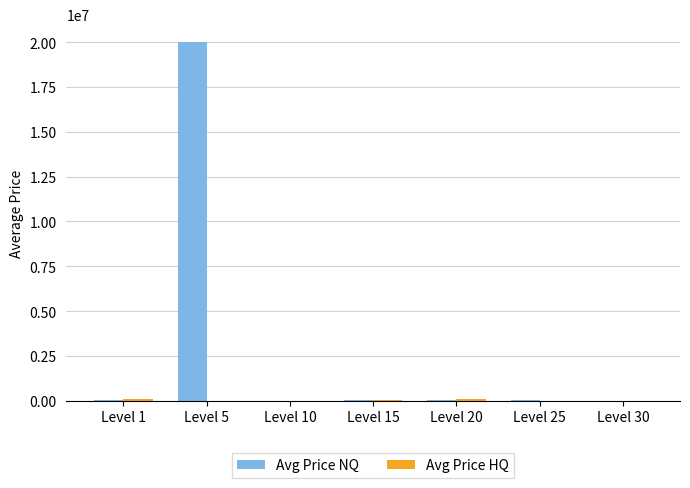

The value of Avg Price NQ at Level 5 is 20000000.0. True or false?

True